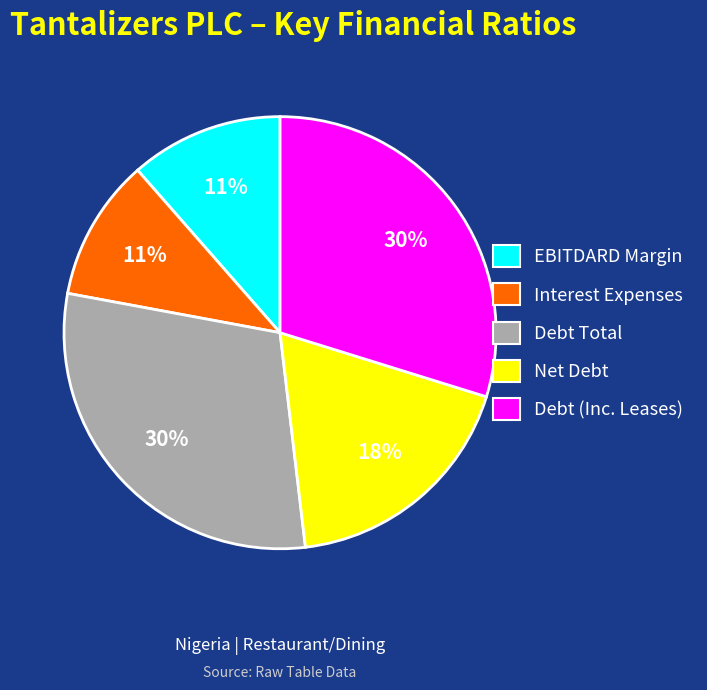

To the nearest percent, what is the difference between the largest and smallest slice percentages?

19%